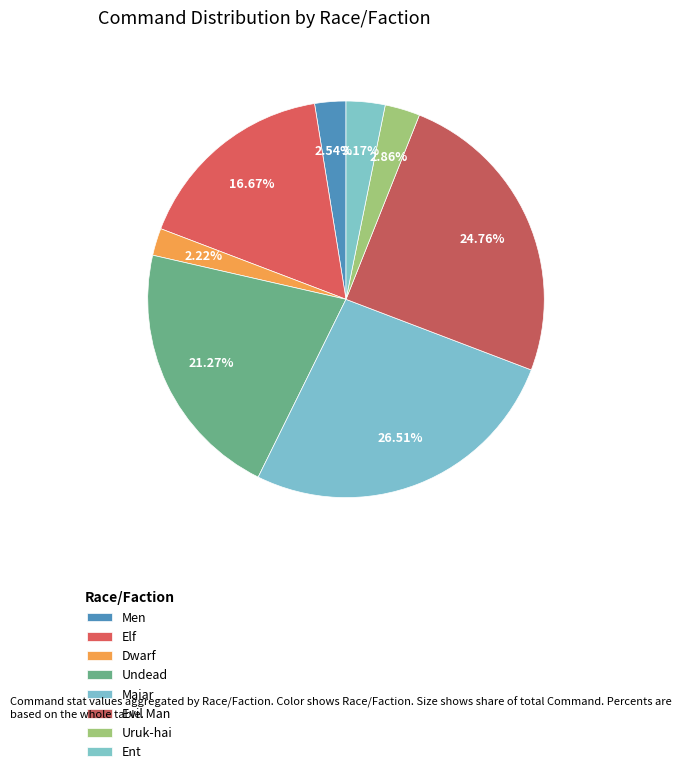

To the nearest percent, what is the difference between the largest and smallest slice percentages?

24%